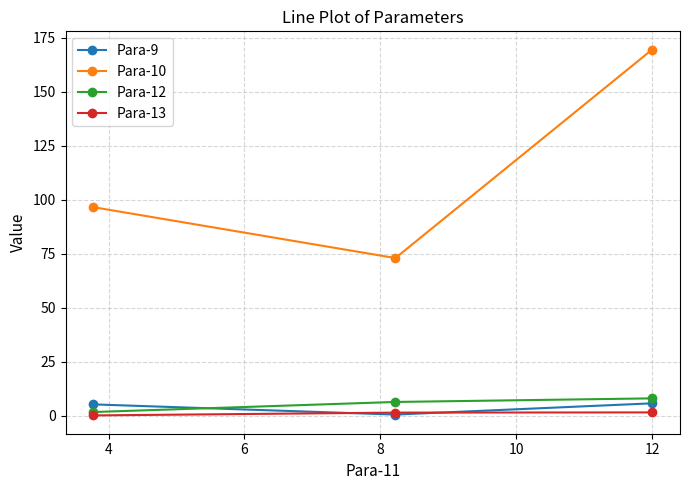

At how many categories does at least one series exceed 6?

3